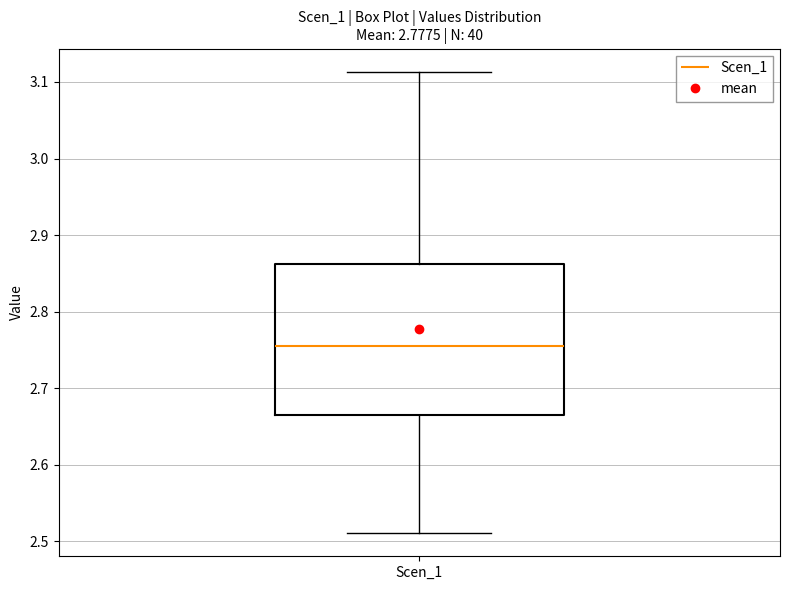

Where does the lower whisker of the box for Scen_1 end on the y-axis? The values are not printed on the chart, so give them approximately, as read against the axis.

2.51